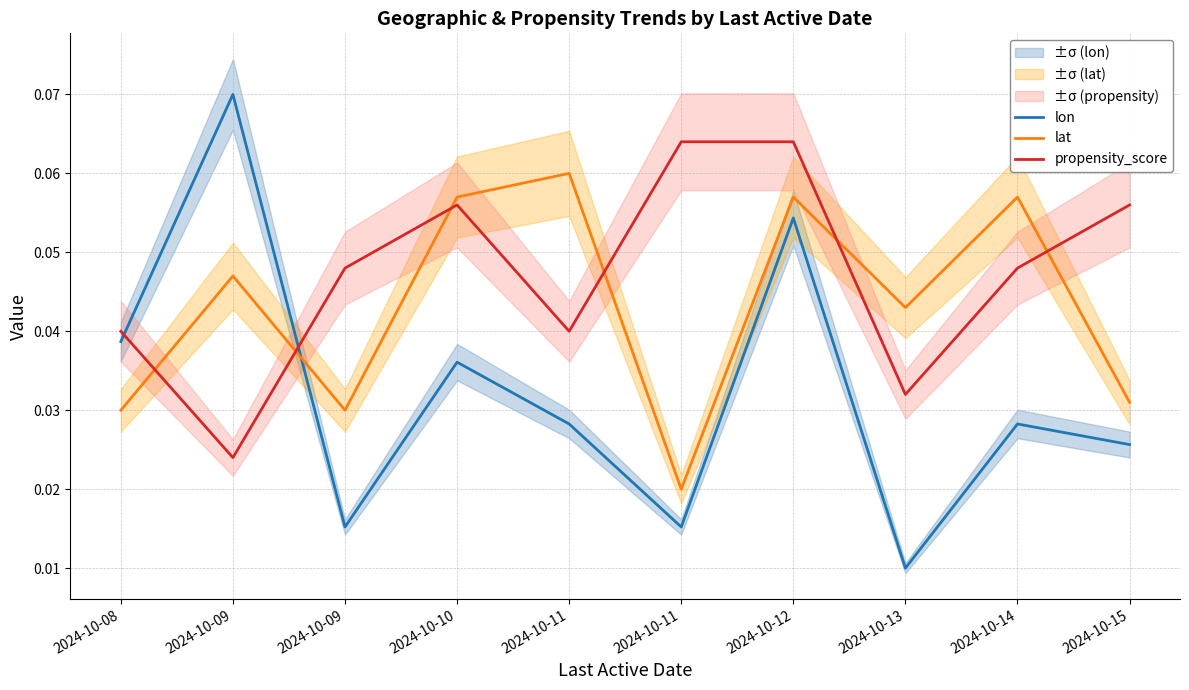

In lon, how many points are higher than both neighbors (excluding endpoints)?

4